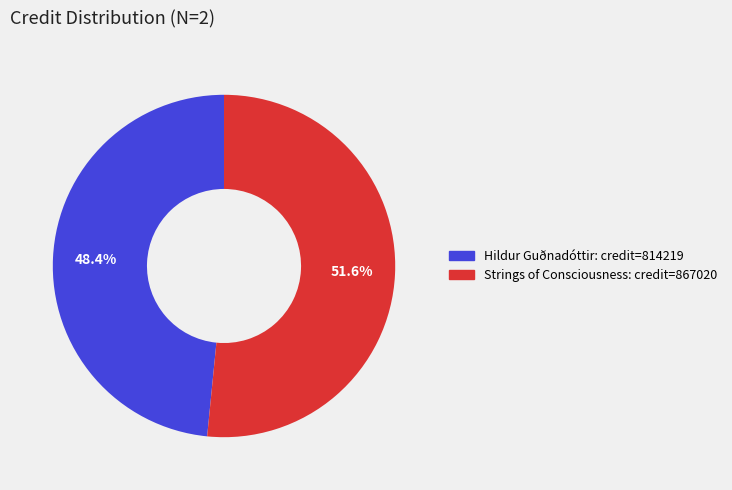

What is the ratio of the value at Hildur Guðnadóttir to the value at Strings of Consciousness?

0.9